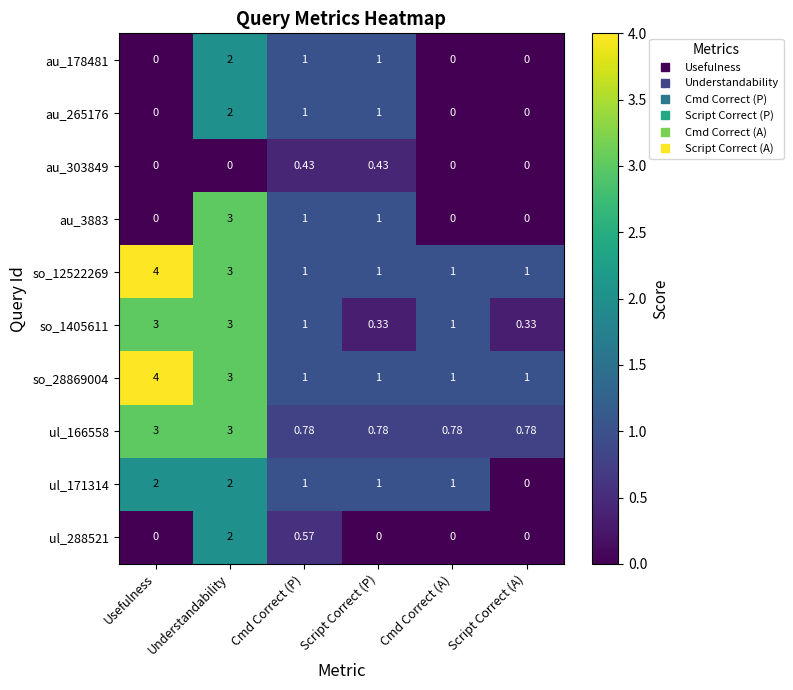

Is the value of au_178481 at Script Correct (A) greater than the value of ul_166558 at Script Correct (P)?

No